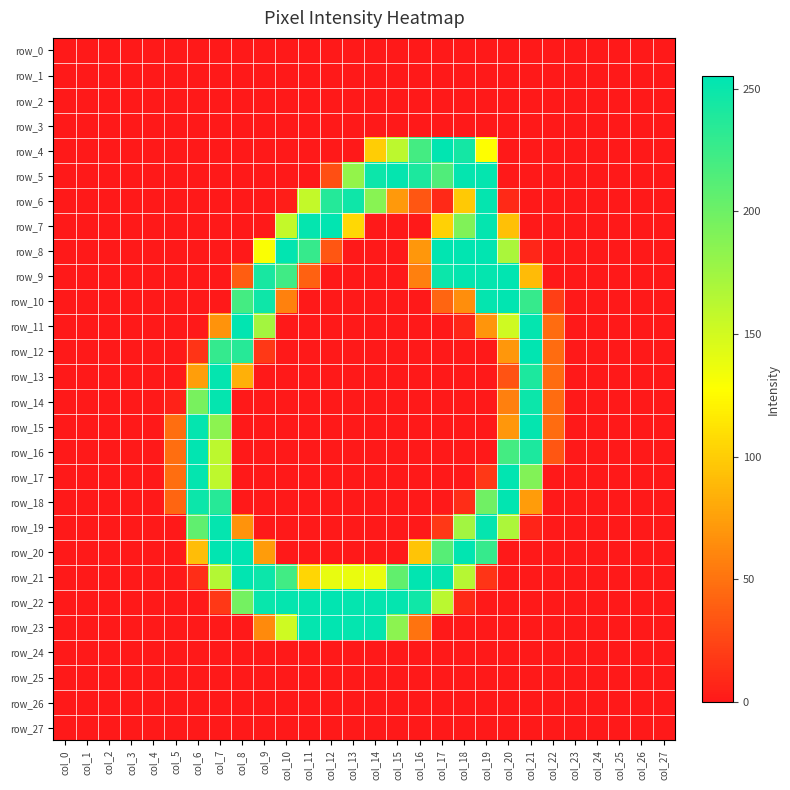

At which label does row_10 reach its minimum?

col_0